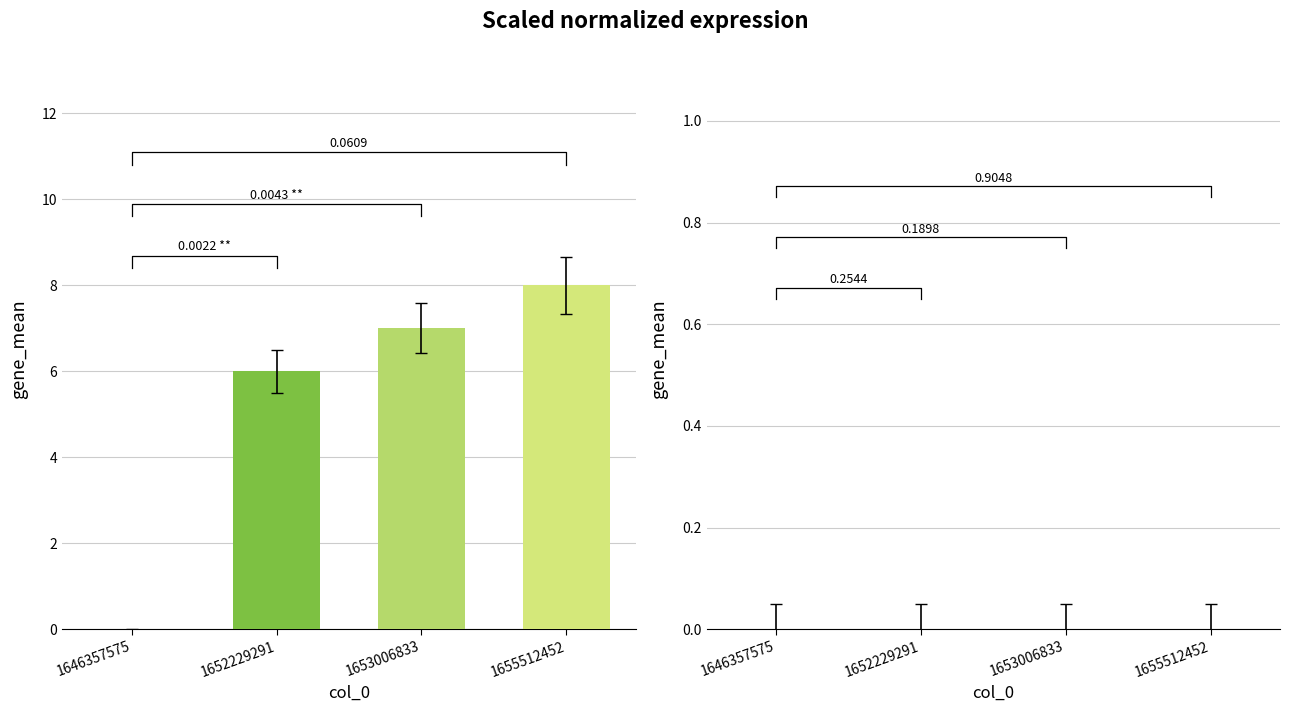

What is the approximate value of col_1 at 1655512452?

8